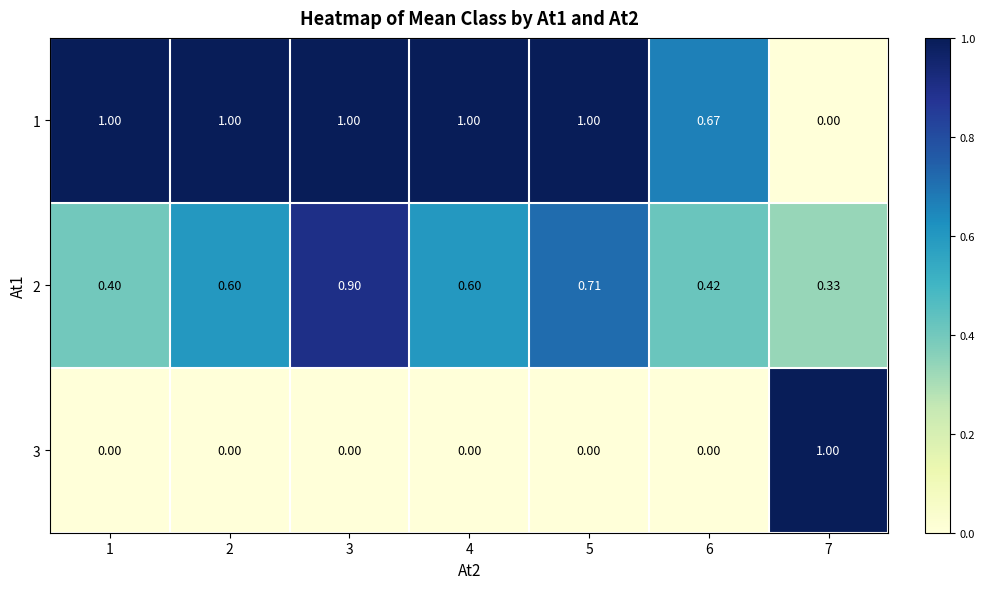

Is the value of 3 at 5 greater than the value of 2 at 1?

No